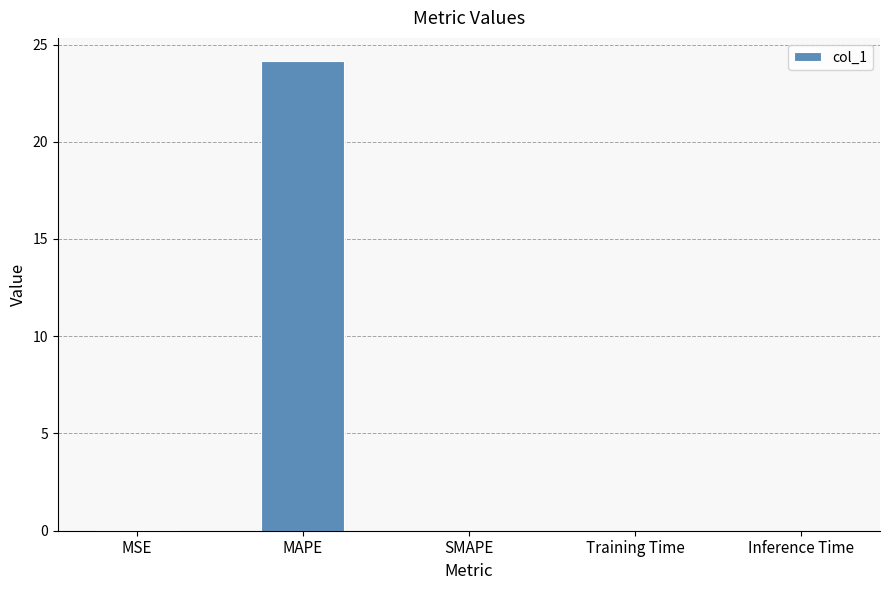

What is the approximate value at MAPE?

24.1